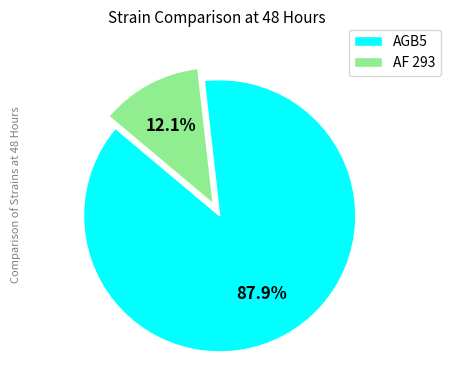

Which category has the biggest portion of the pie?

AGB5